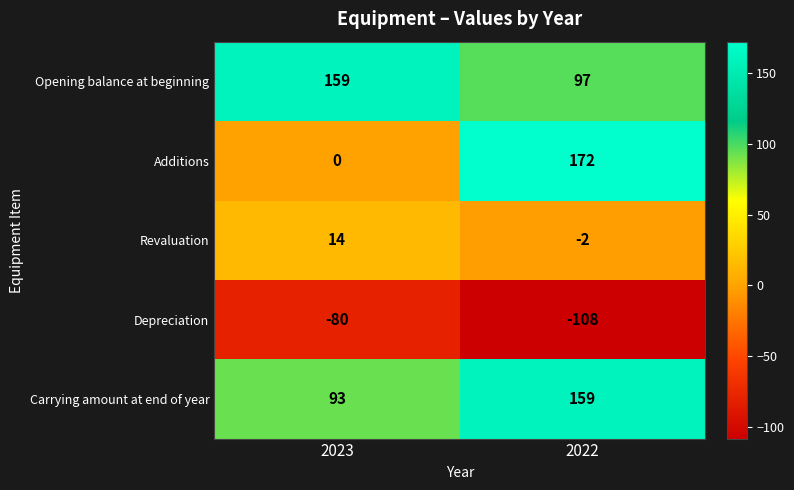

What is the difference between the maximum and minimum values in the Depreciation series?

28